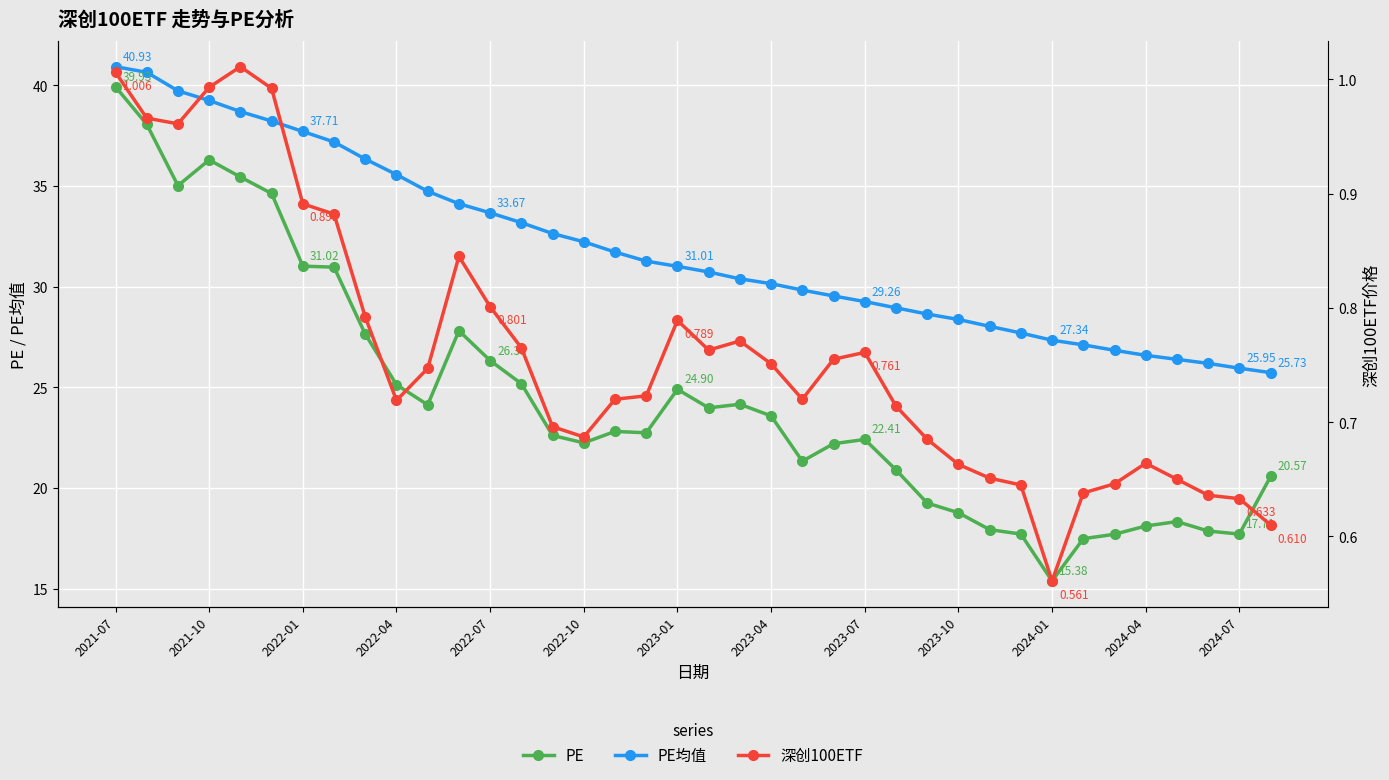

At which category is the sum across all series the highest?

2021-07